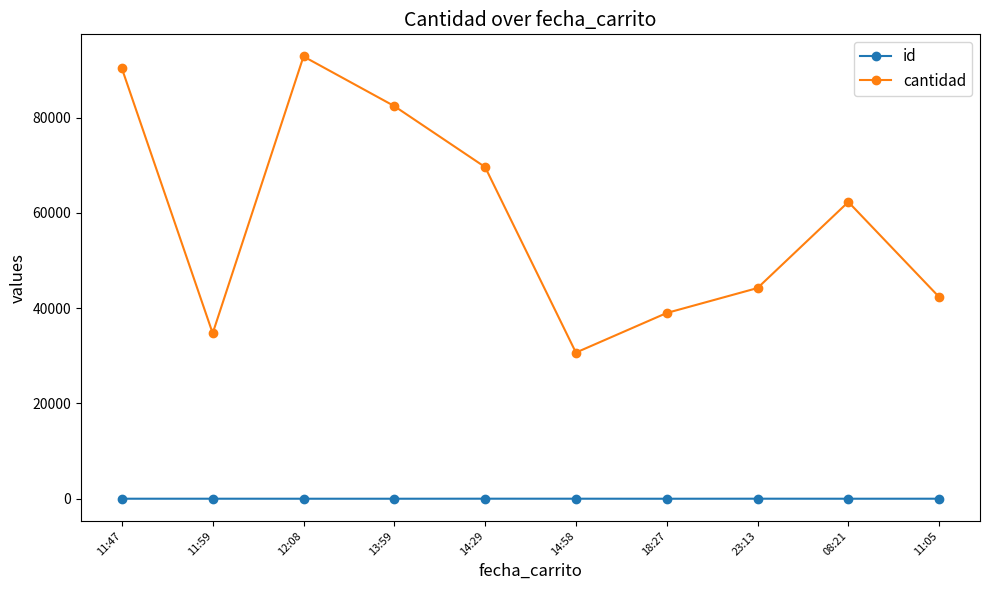

What is the difference between the maximum and second lowest values in the id series?

8